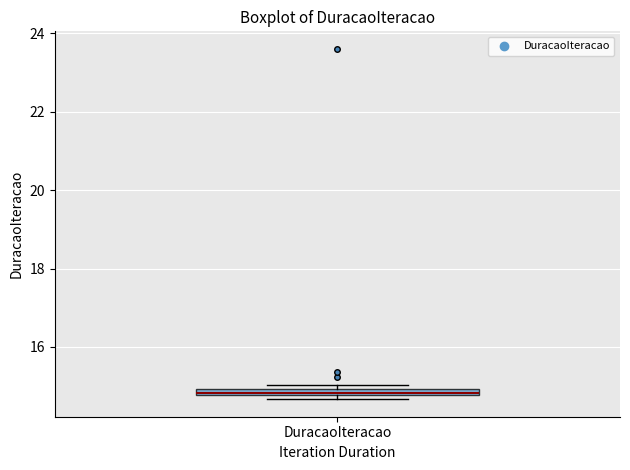

Where is the lower edge of the box for DuracaoIteracao on the y-axis? The values are not printed on the chart, so give them approximately, as read against the axis.

14.8